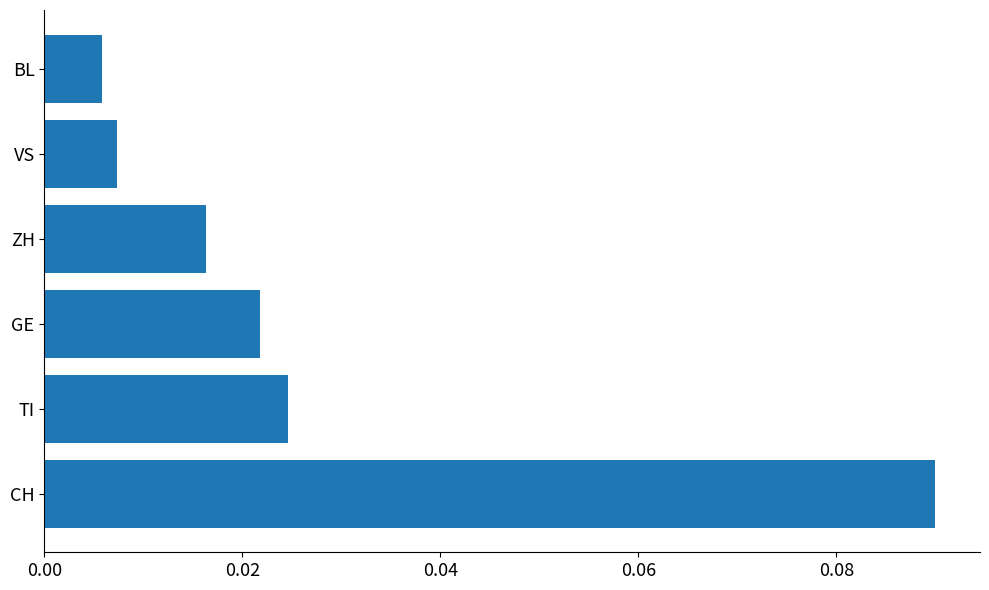

Which category has the lowest value across all series?

BL